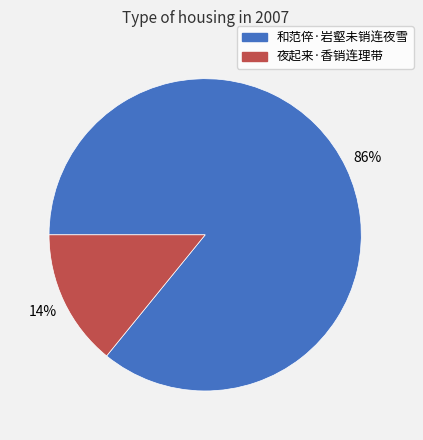

What is the majority slice?

和范倅·岩壑未销连夜雪